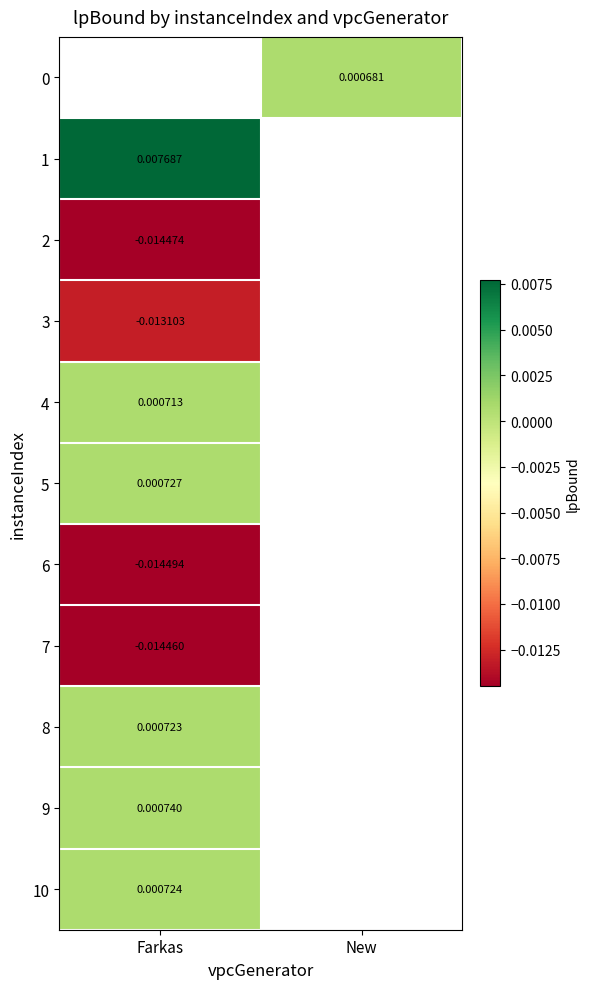

Is the value of 10 at Farkas greater than the value of 0 at New?

Yes